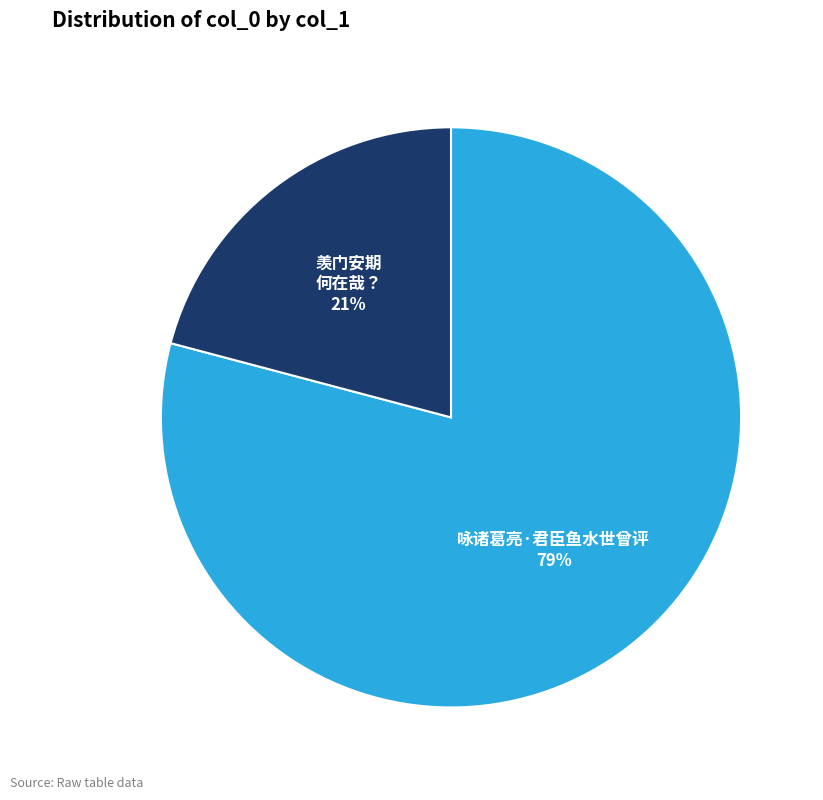

To the nearest percent, what is the average slice percentage?

50%